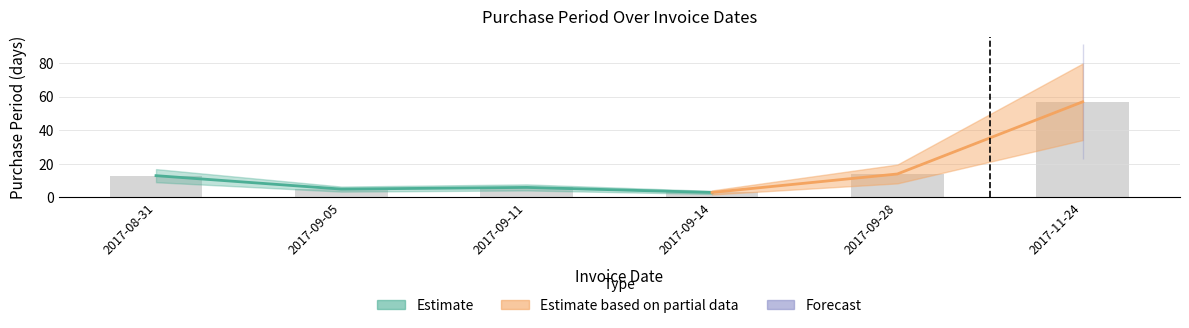

What is the label of the 3rd bar from the right?

2017-09-14